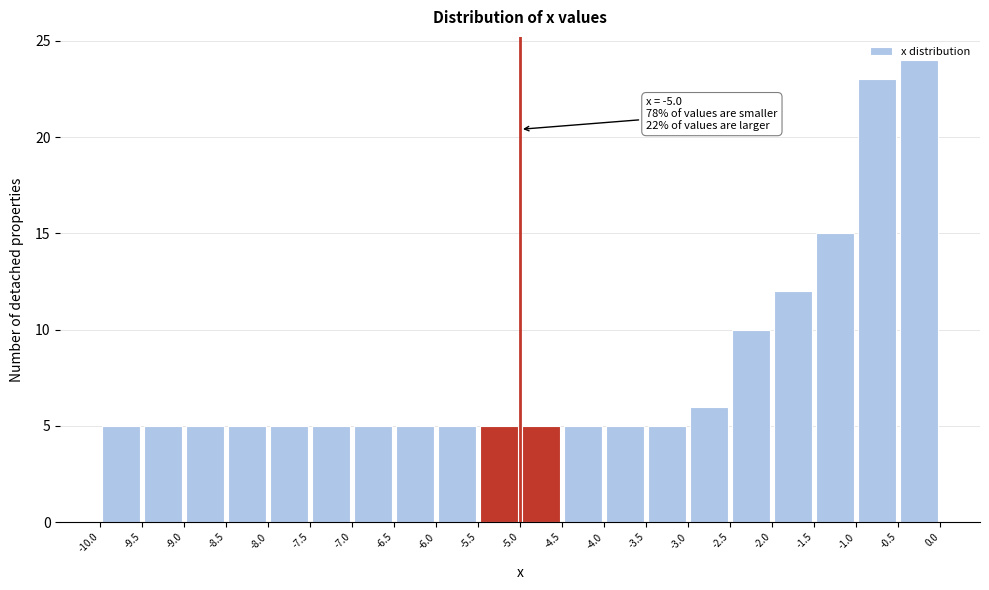

Which range on the x-axis has the tallest bar?

-0.5 to 0.0